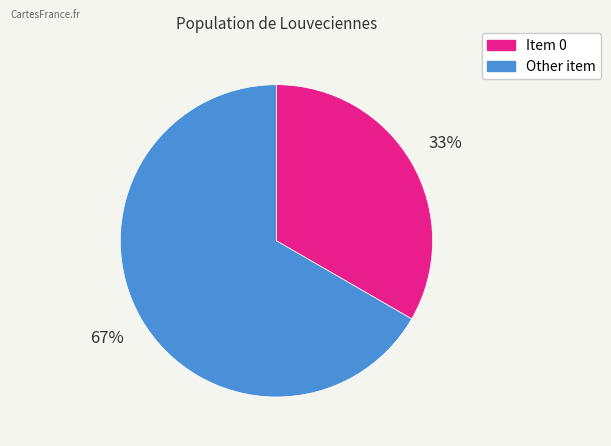

To the nearest percent, what is the average slice percentage?

50%